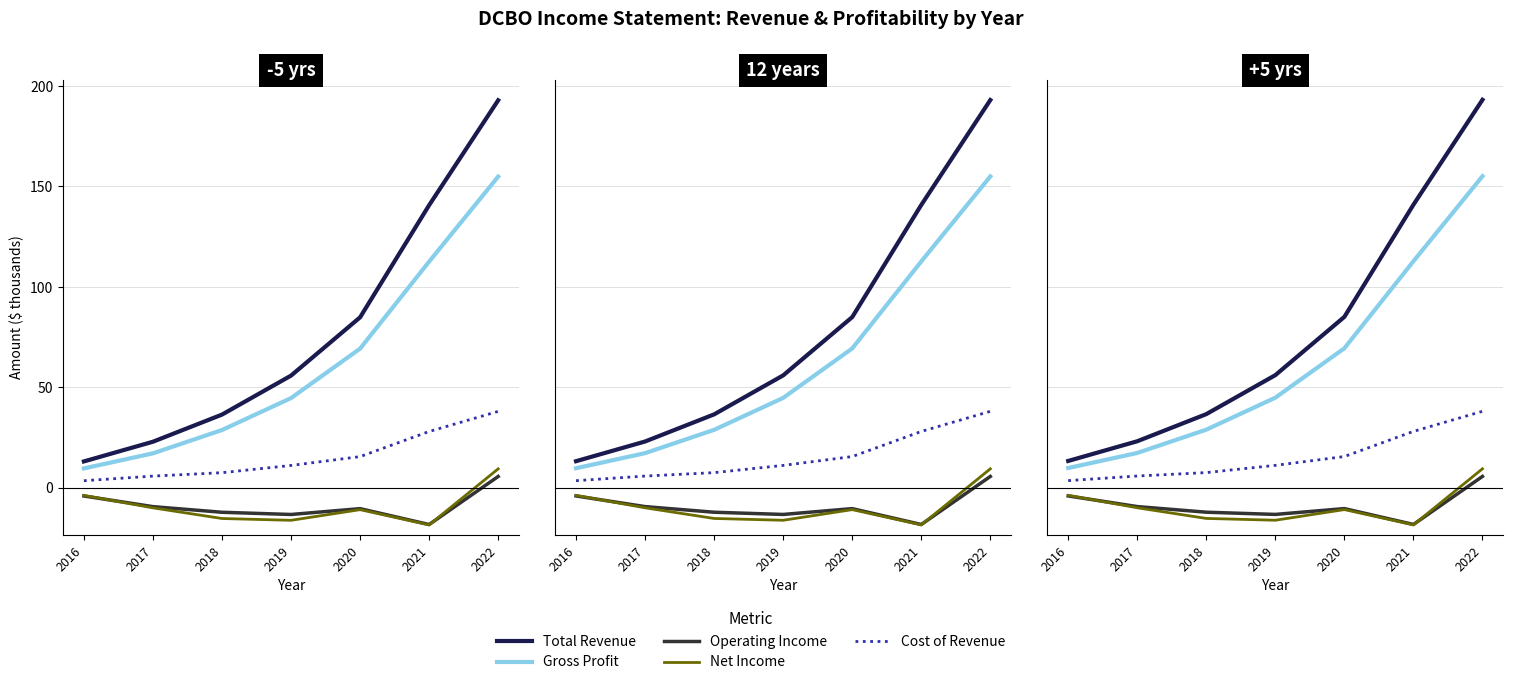

List the labels in order of Net Income value, smallest first.

2021, 2019, 2018, 2020, 2017, 2016, 2022